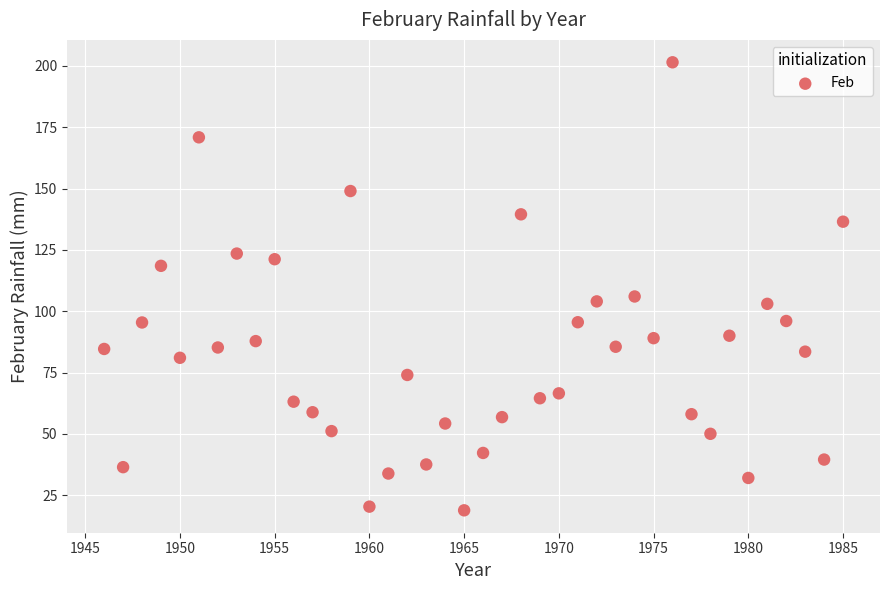

What is the range of X values (max minus min)?

39.0